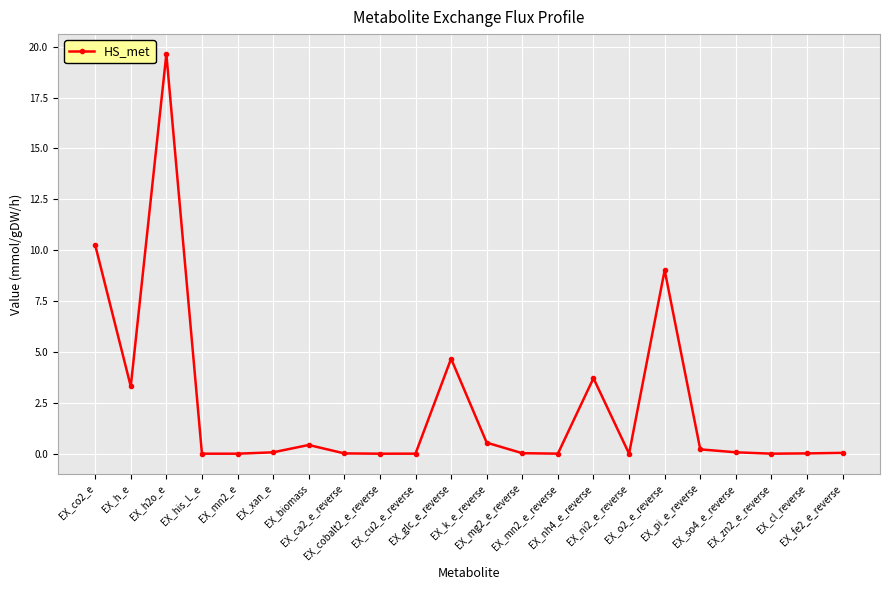

What is the label of the 7th point from the right?

EX_ni2_e_reverse